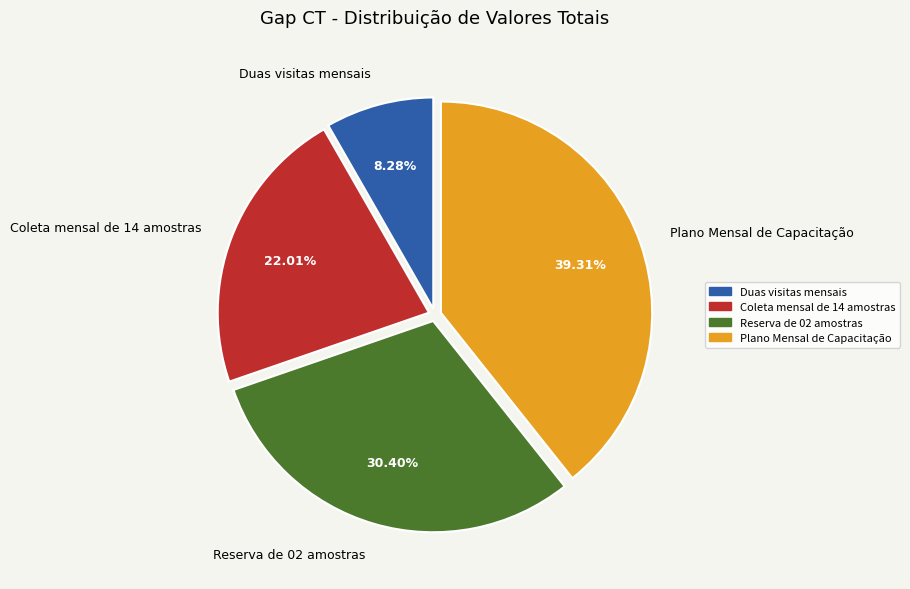

To the nearest percent, what is the average slice percentage?

25%